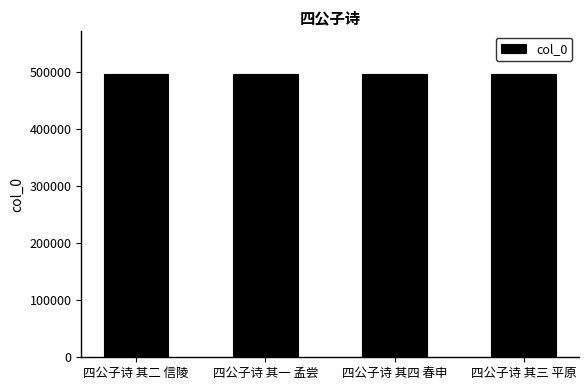

What is the smallest value displayed?

497492